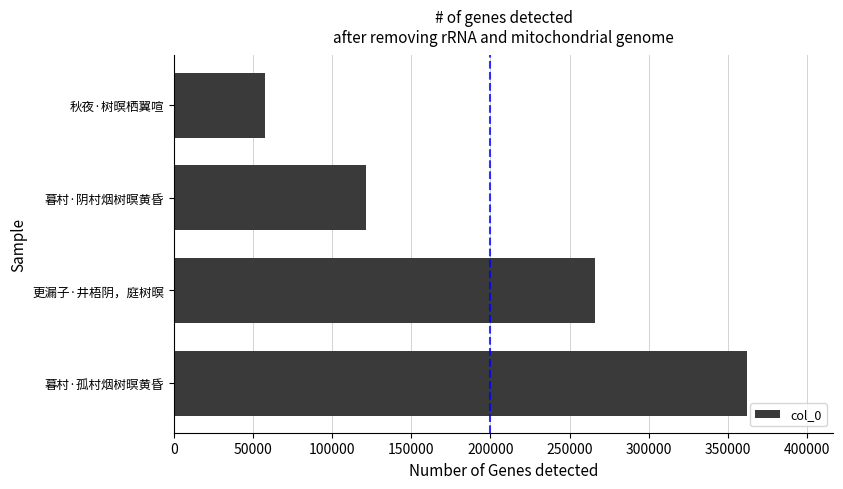

What is the sum of the values at 暮村·阴村烟树暝黄昏 and 暮村·孤村烟树暝黄昏?

483863